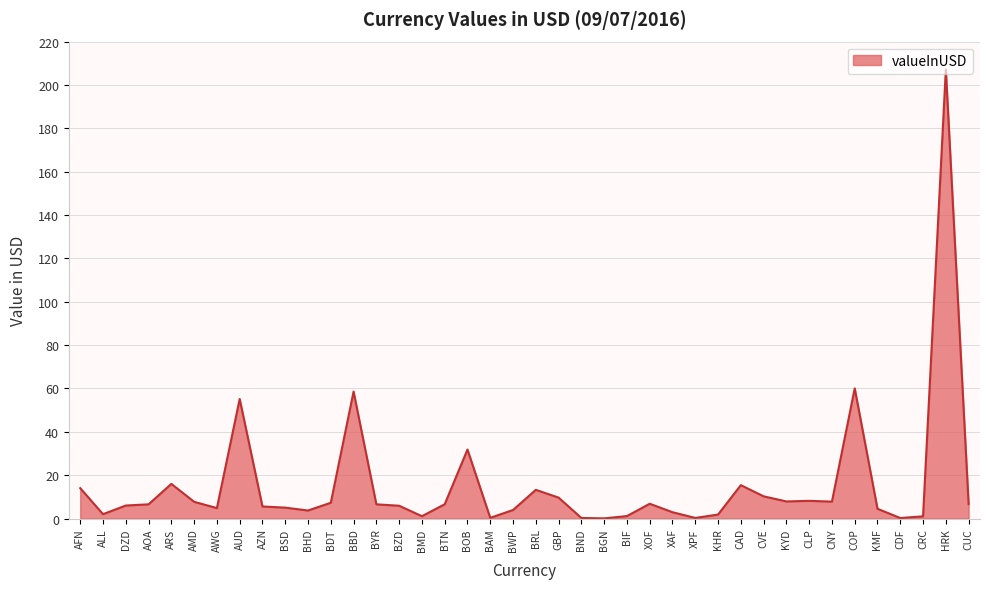

At which label does the data first exceed 6?

AFN